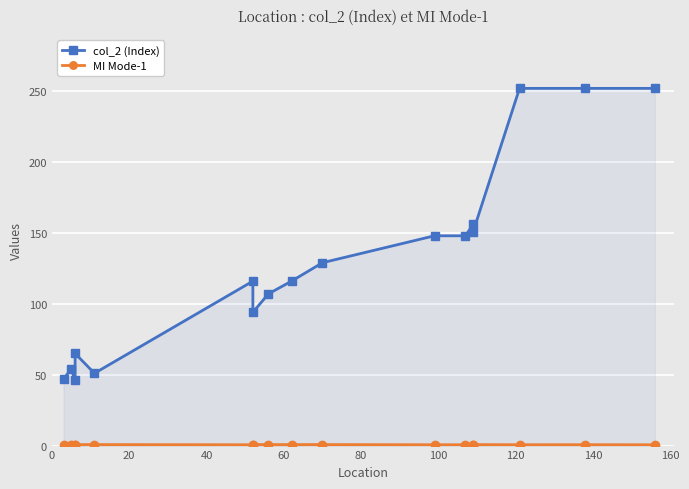

In col_2 (Index), how many points are higher than both neighbors (excluding endpoints)?

4